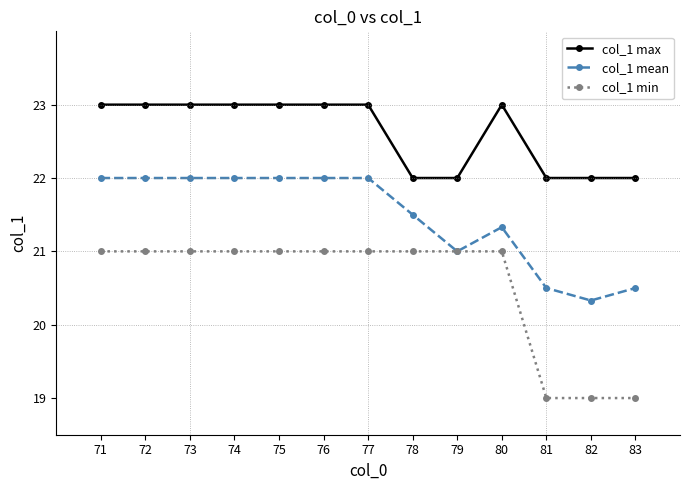

What is the sum of the col_1 mean values at 73 and 75?

44.0